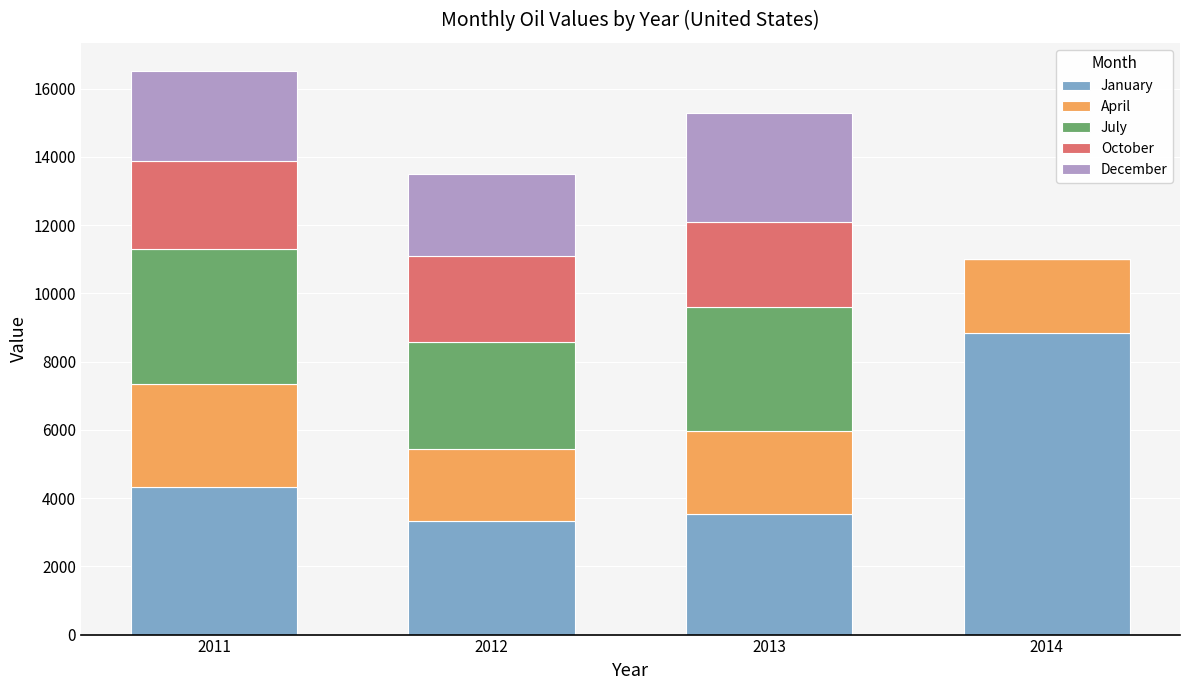

What are all the series names shown in the legend?

January, April, July, October, December